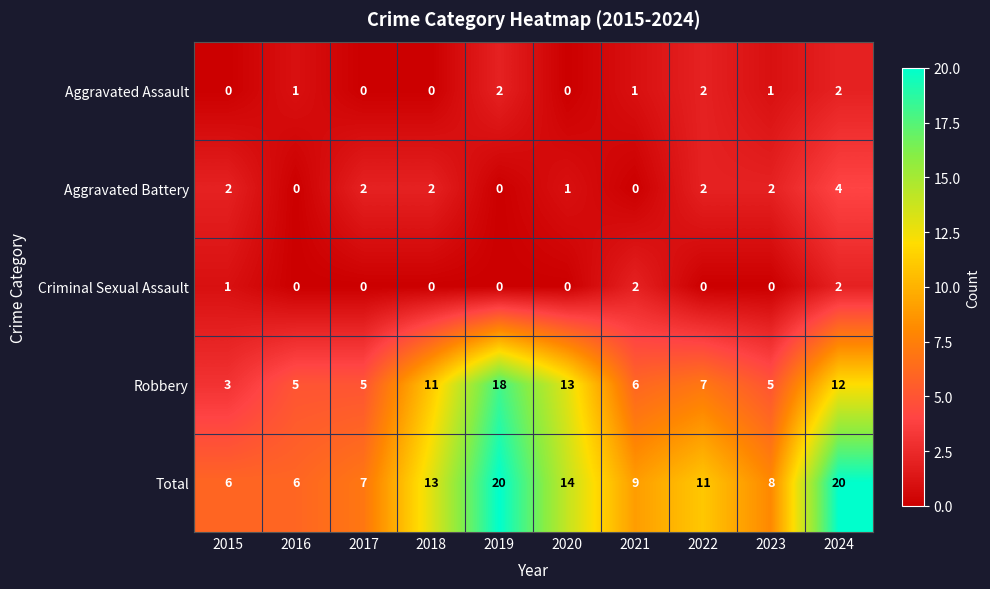

Which series has the widest spread of values?

Robbery